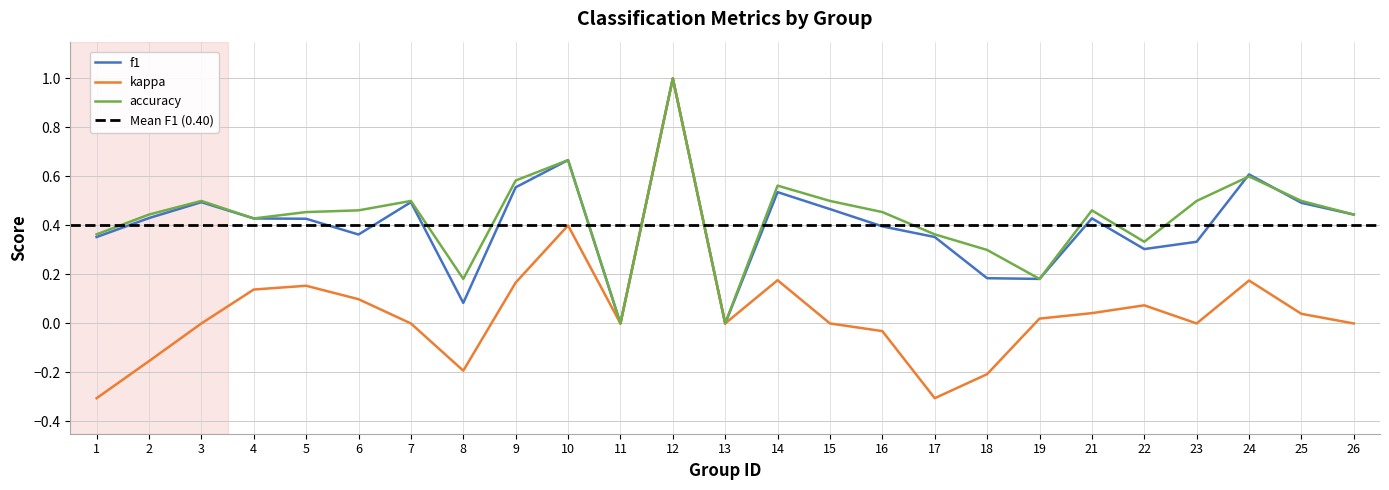

Reading left to right, extract all data points from this chart.

f1: 1=0.4	2=0.4	3=0.5	4=0.4	5=0.4	6=0.4	7=0.5	8=0.1	9=0.6	10=0.7	11=0.0	12=1.0	13=0.0	14=0.5	15=0.5	16=0.4	17=0.4	18=0.2	19=0.2	21=0.4	22=0.3	23=0.3	24=0.6	25=0.5	26=0.4
kappa: 1=-0.3	2=-0.2	3=0.0	4=0.1	5=0.2	6=0.1	7=0.0	8=-0.2	9=0.2	10=0.4	11=0.0	12=1.0	13=0.0	14=0.2	15=0.0	16=-0.0	17=-0.3	18=-0.2	19=0.0	21=0.0	22=0.1	23=0.0	24=0.2	25=0.0	26=0.0
accuracy: 1=0.4	2=0.4	3=0.5	4=0.4	5=0.5	6=0.5	7=0.5	8=0.2	9=0.6	10=0.7	11=0.0	12=1.0	13=0.0	14=0.6	15=0.5	16=0.5	17=0.4	18=0.3	19=0.2	21=0.5	22=0.3	23=0.5	24=0.6	25=0.5	26=0.4